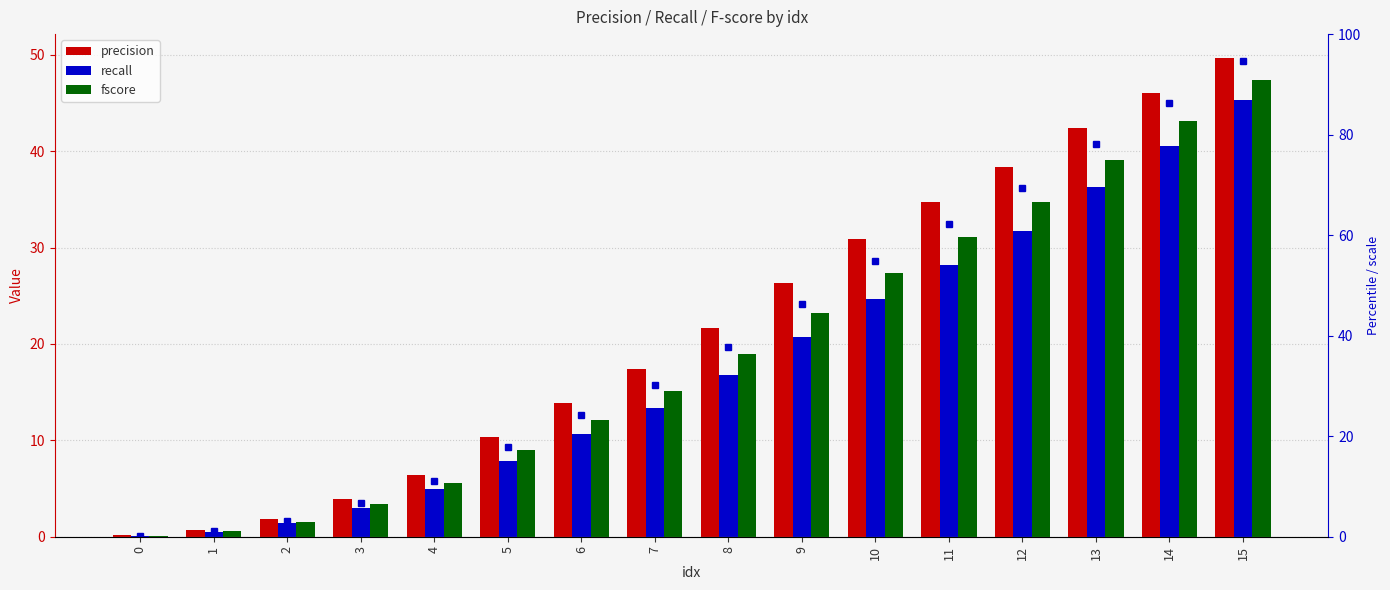

Where is precision nearest to the value 24?

9